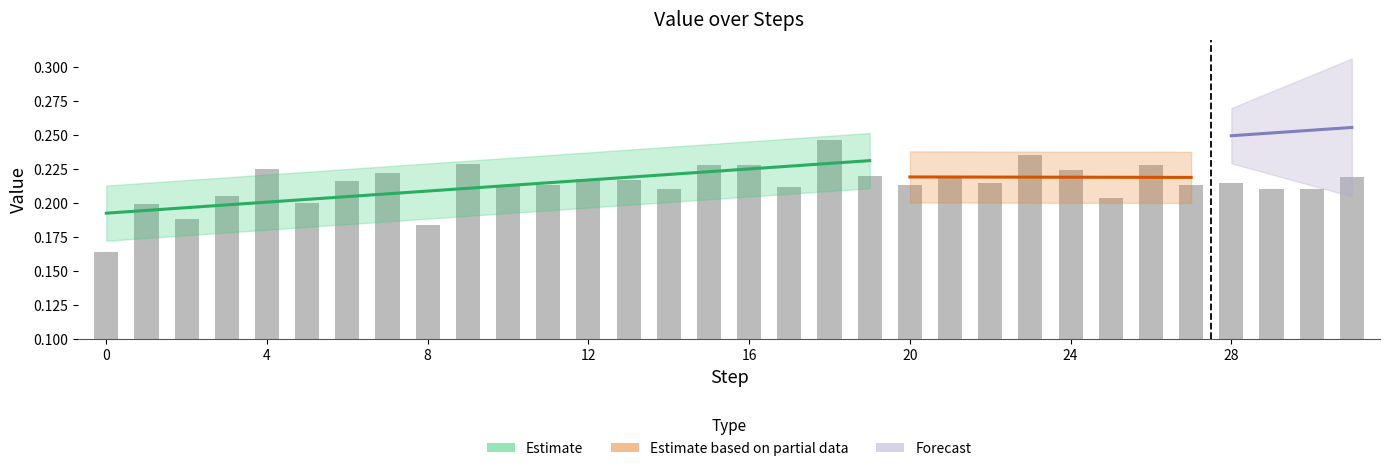

What is the average value?

0.2